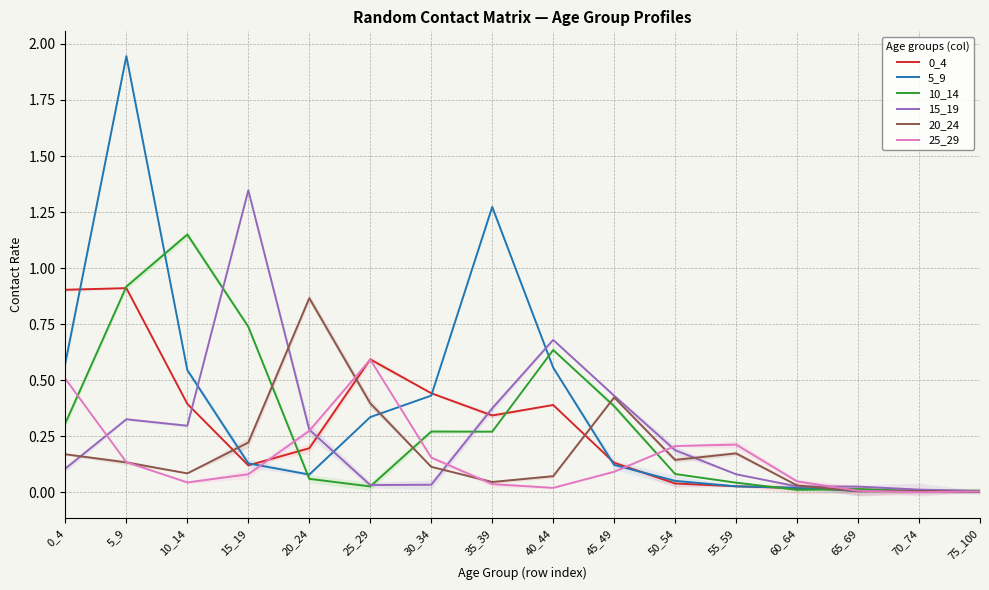

How many lines are shown in the chart?

6